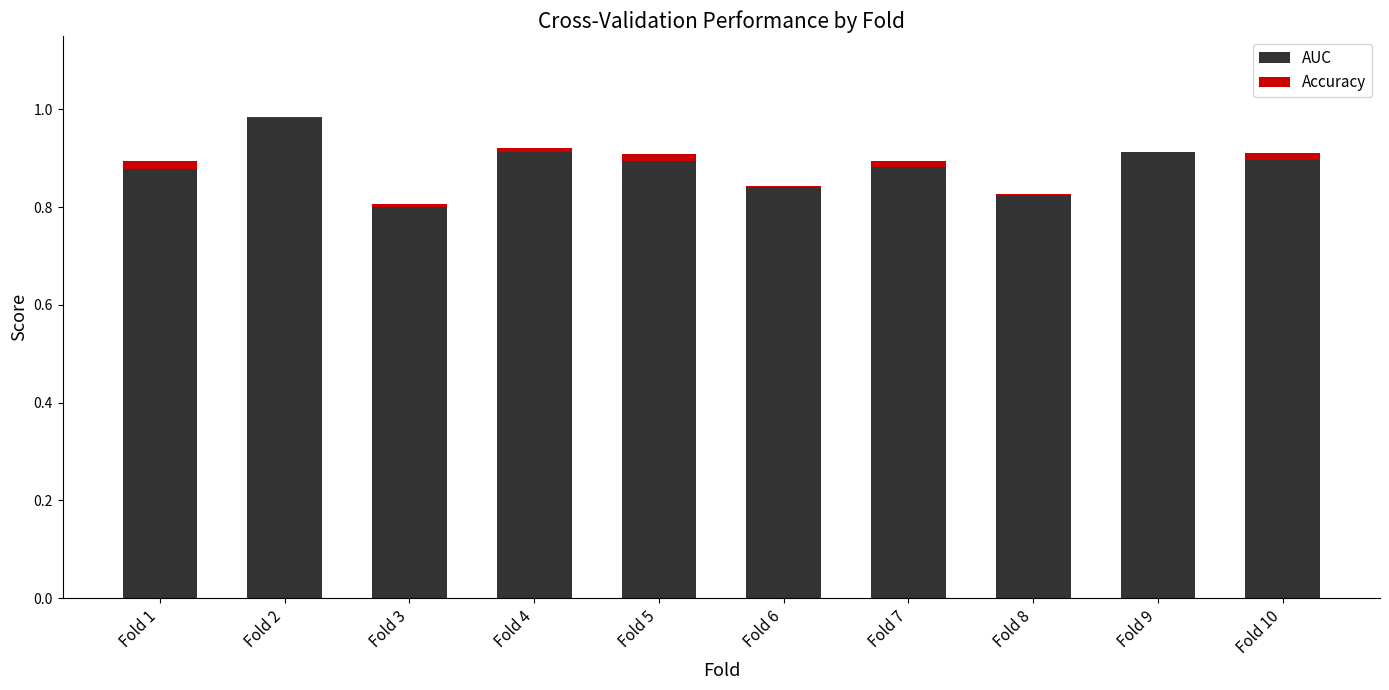

At which category is the sum across all series the highest?

Fold 2